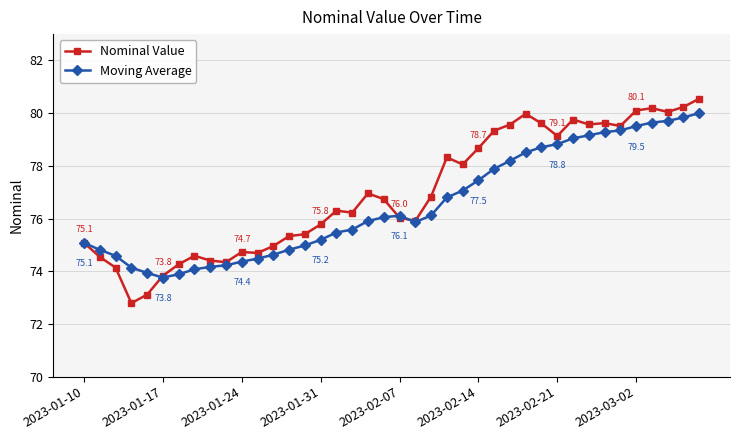

What is the value of the Moving Average point at the 25th from the left?

77.1